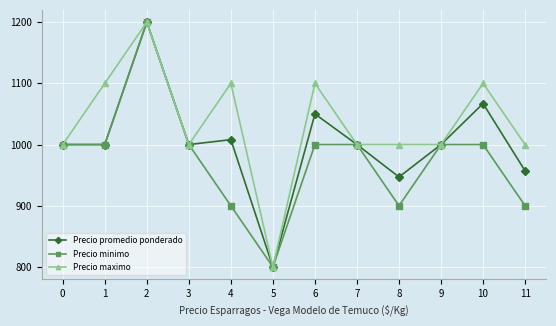

Which category has the highest value across all series?

2